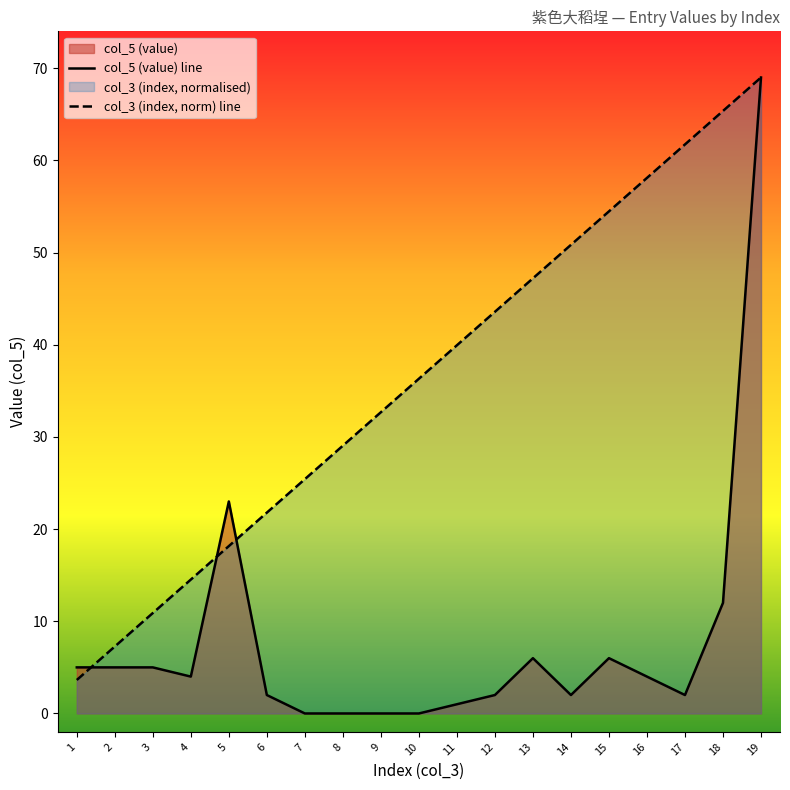

Rank the categories by col_5 (value) line value from highest to lowest.

19, 5, 18, 13, 15, 1, 2, 3, 4, 16, 6, 12, 14, 17, 11, 7, 8, 9, 10